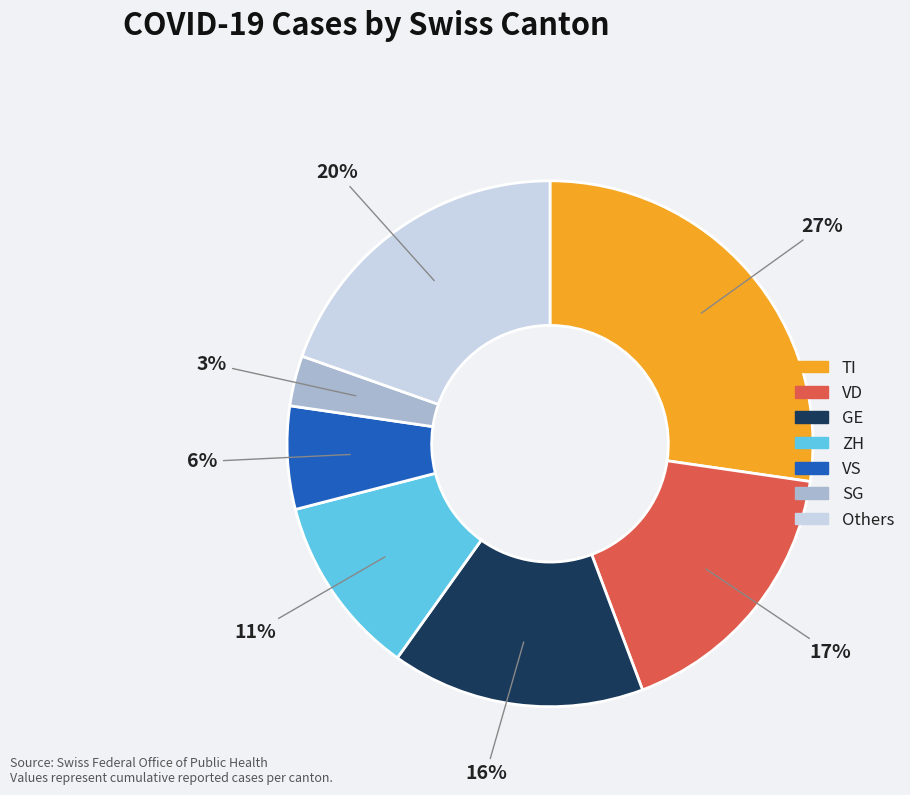

How many segments does this pie chart have?

7